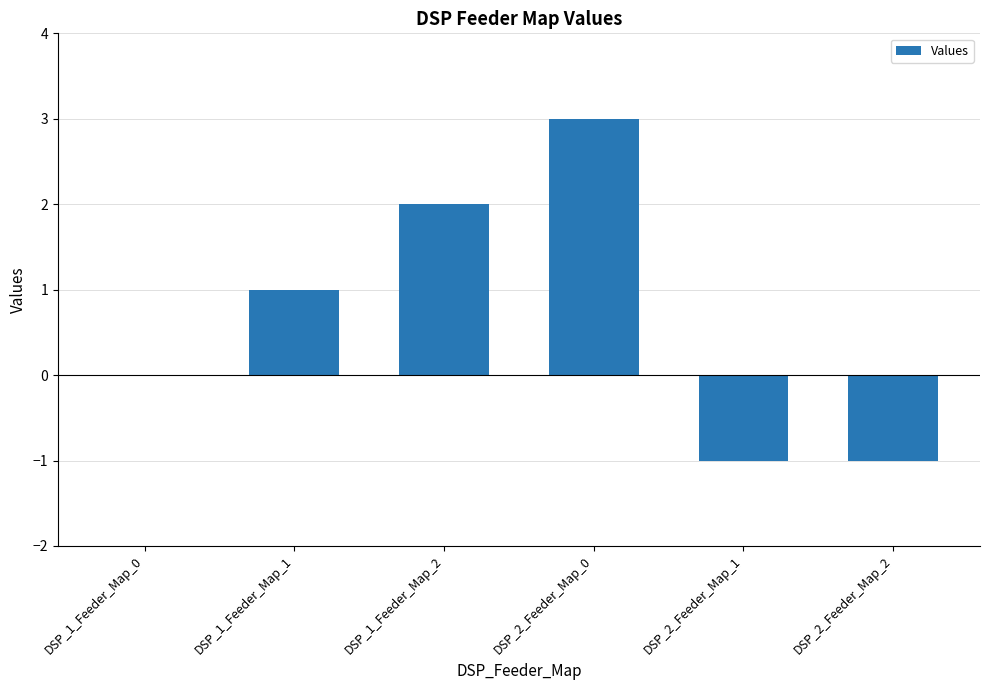

Count the number of categories in the chart.

6